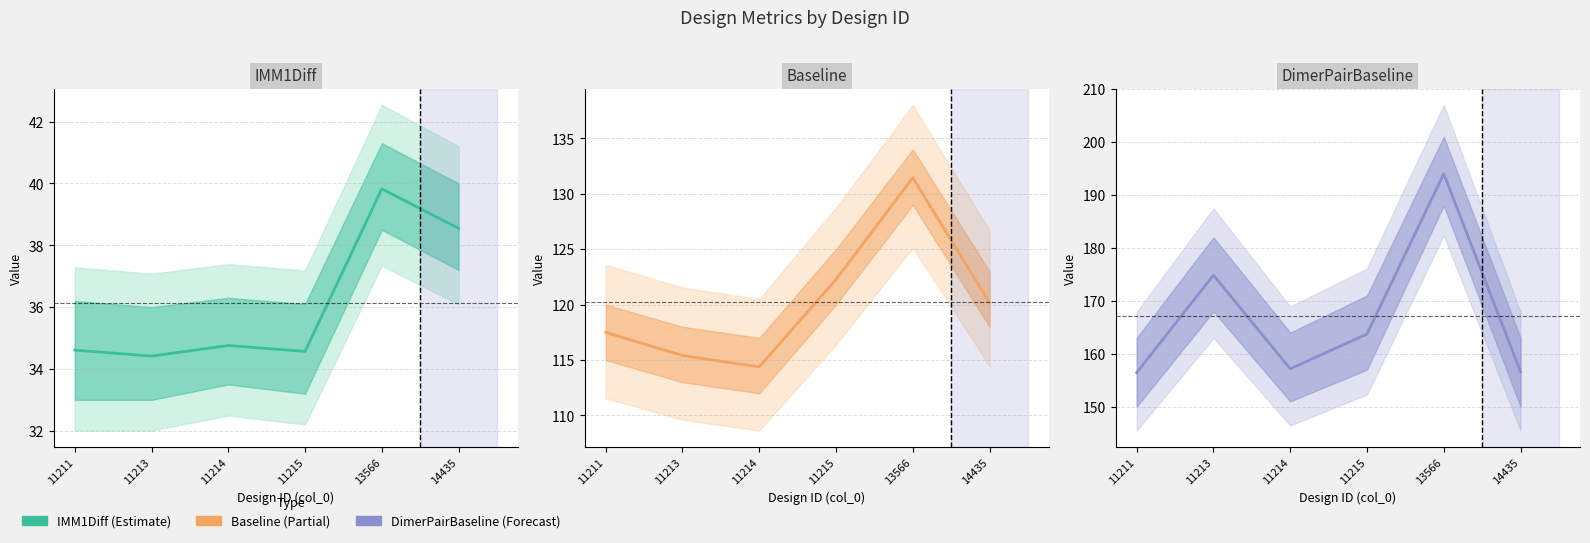

What is the value of the DimerPairBaseline point at the 1st from the left?

156.4